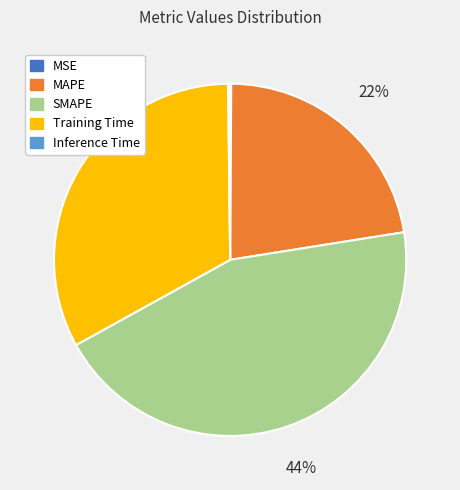

What percentage is the SMAPE slice, to the nearest percent?

44%